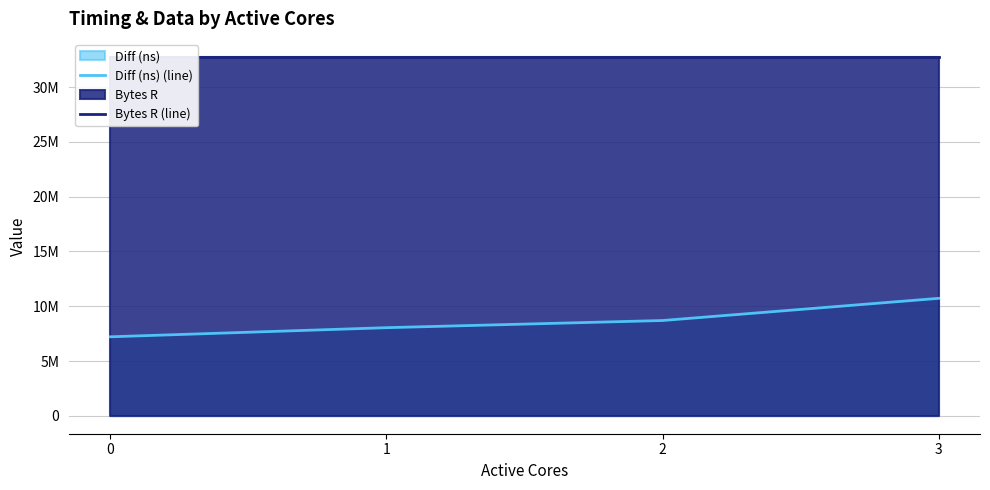

What is the difference between the Diff (ns) (line) values at 0 and 3?

3510752